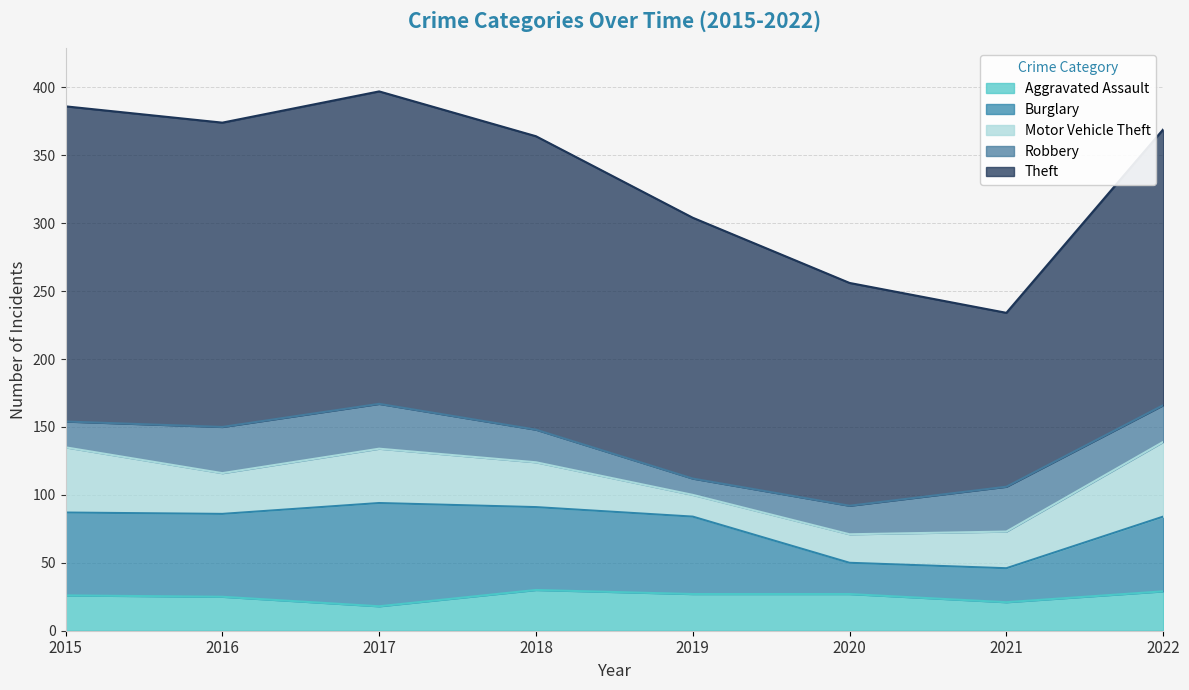

What value does the Robbery series have at 2020, to the nearest 10?

20